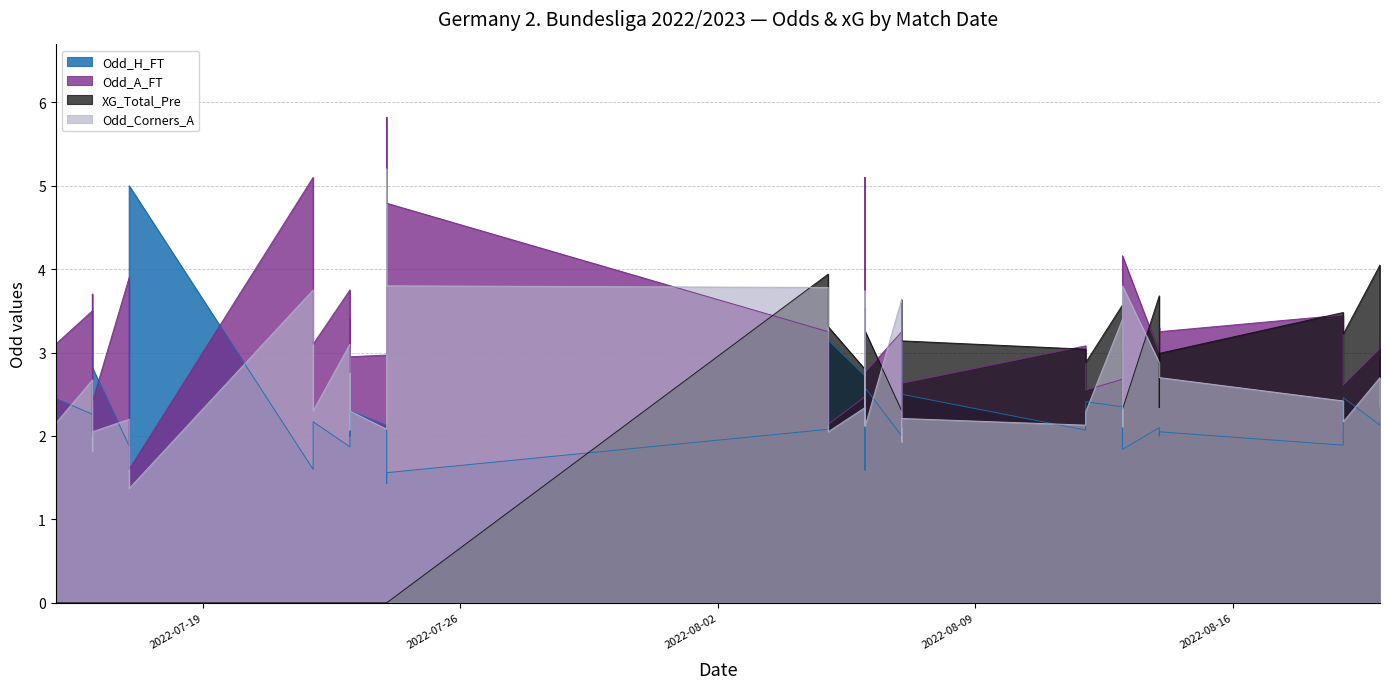

Is it true that Odd_A_FT equals 5.7 at 13?

False